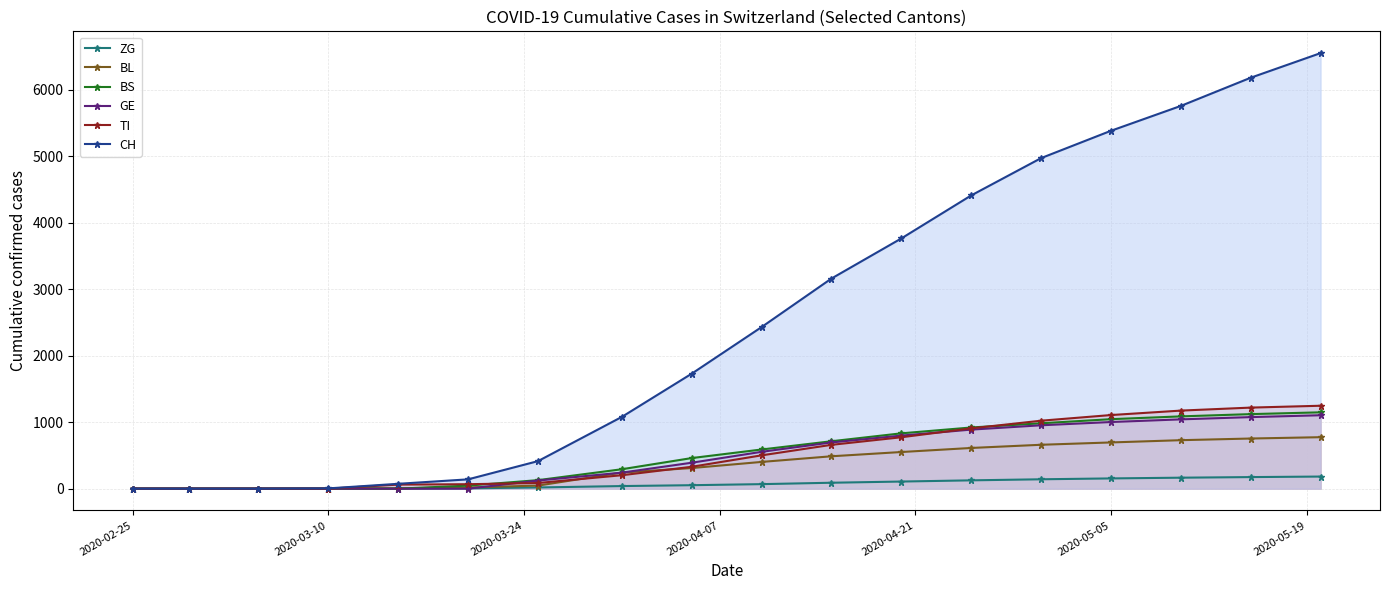

Which series has the largest total across all categories?

CH